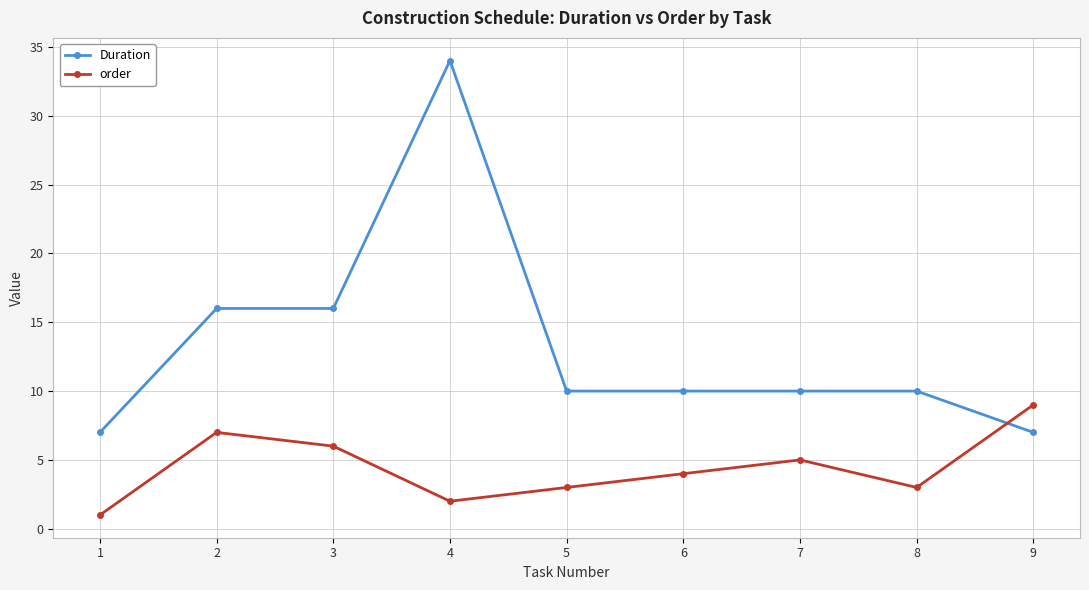

Where is the first local minimum for order?

4